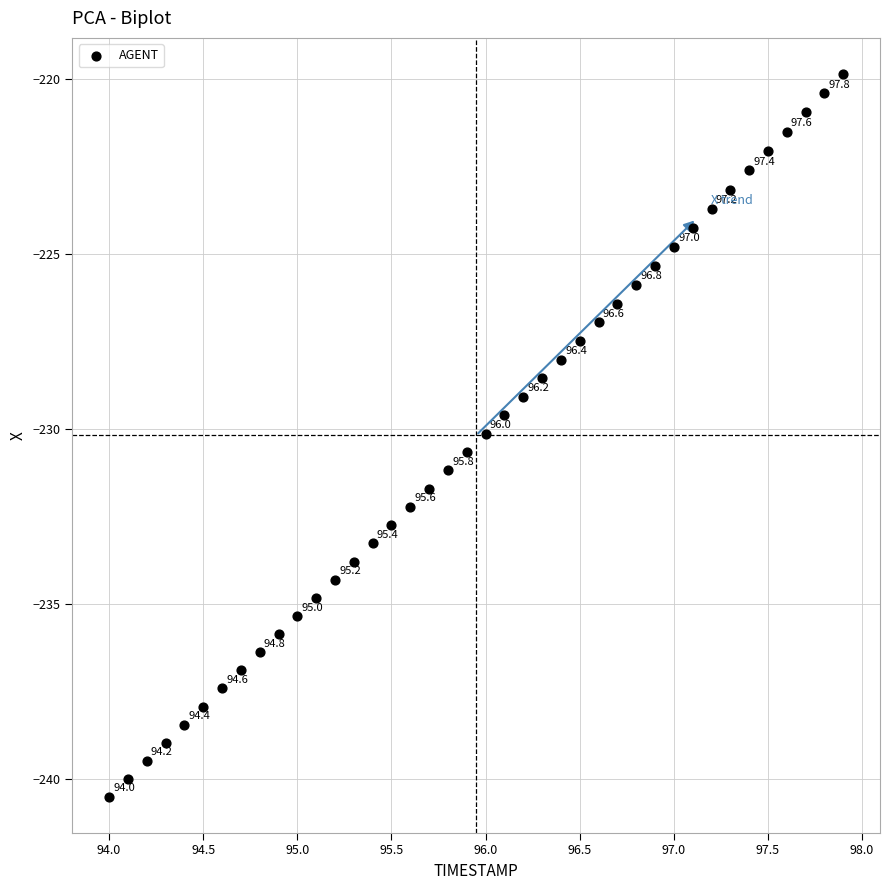

What is the range of X values (max minus min)?

3.9